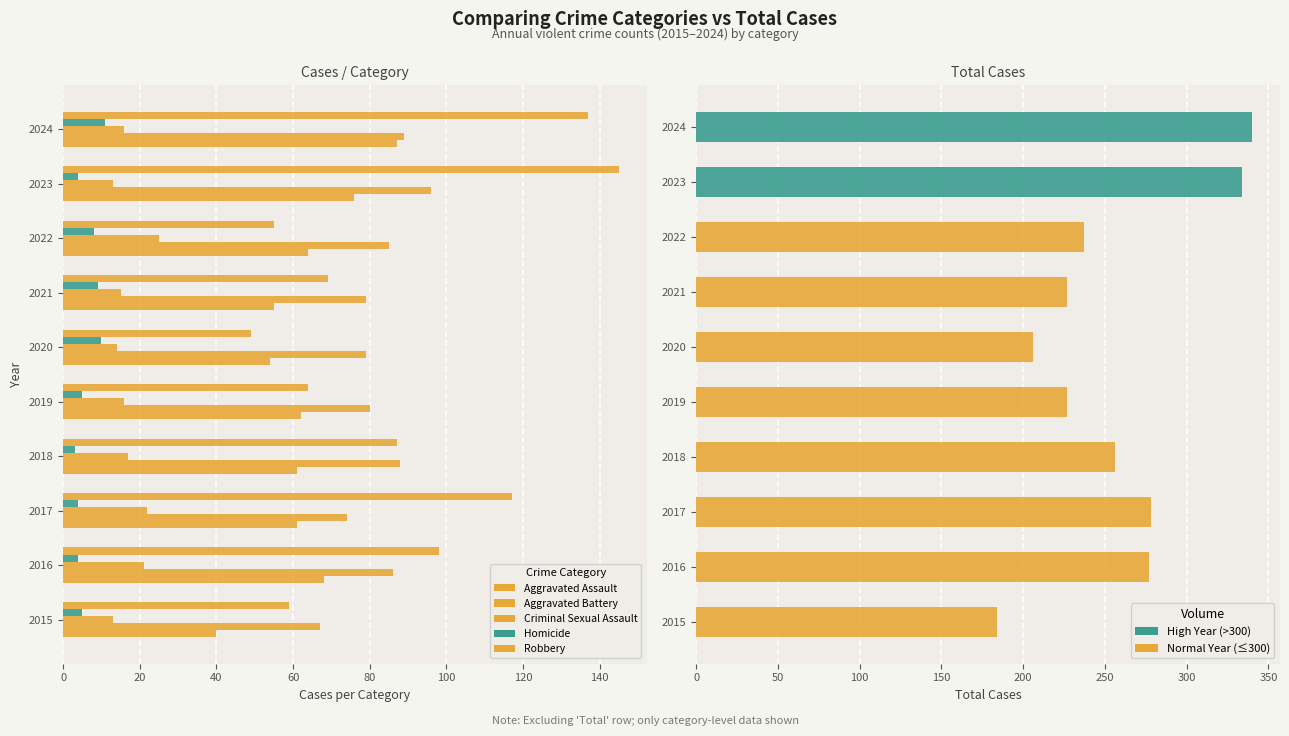

How many bars are there in each group?

5